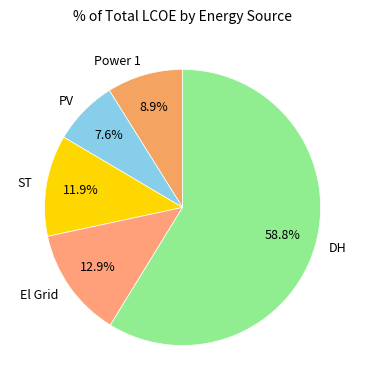

Which category has the biggest portion of the pie?

DH